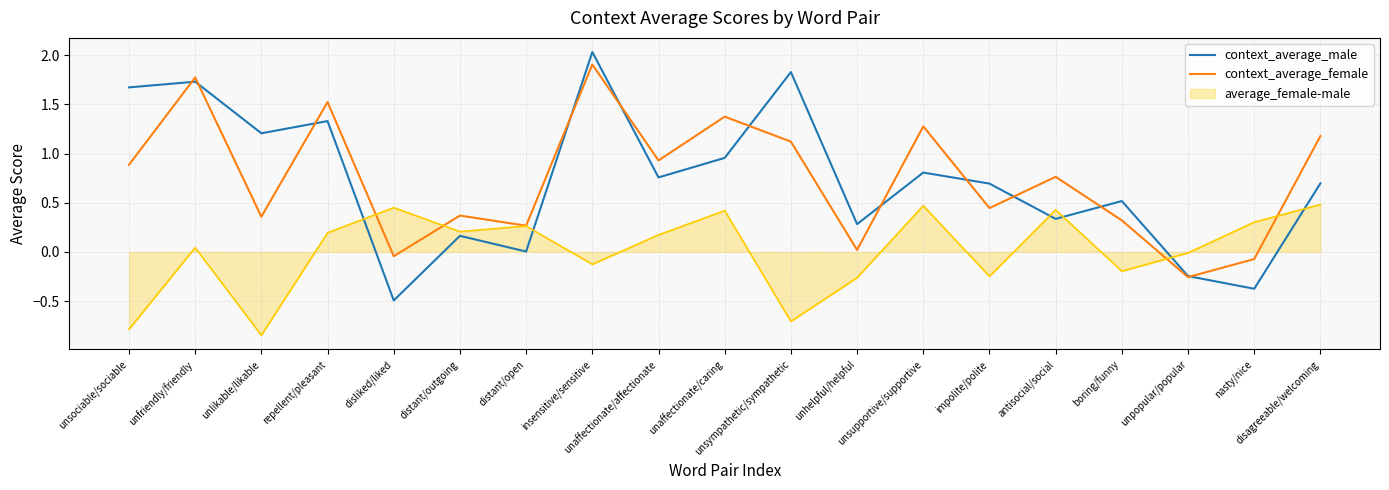

What is the greatest value displayed?

2.0